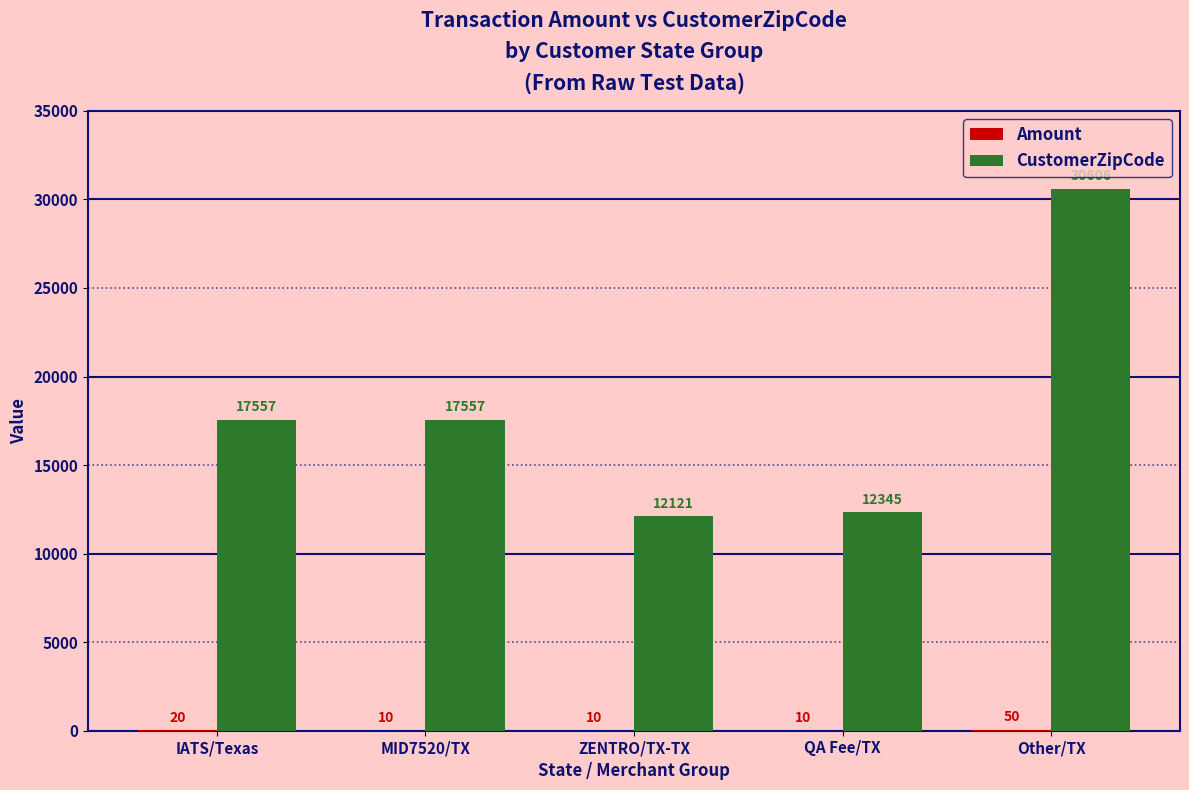

What is the total value across all series at IATS/Texas?

17577